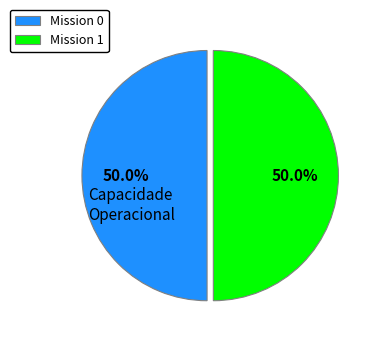

How many segments does this pie chart have?

2